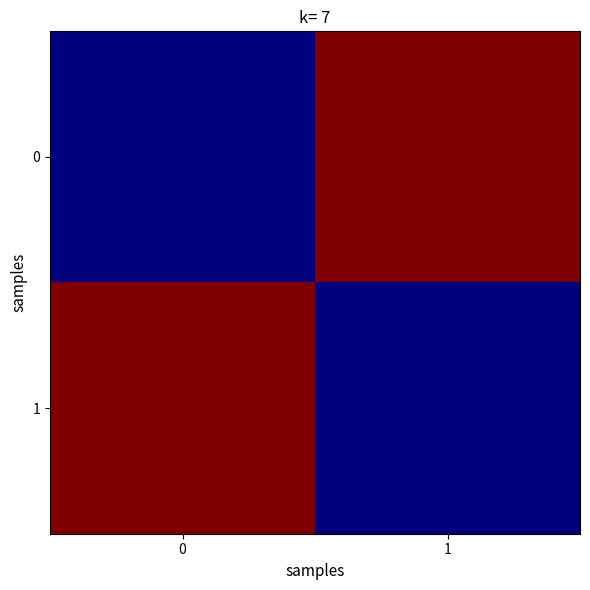

What is the difference between the highest and lowest values at 1?

31